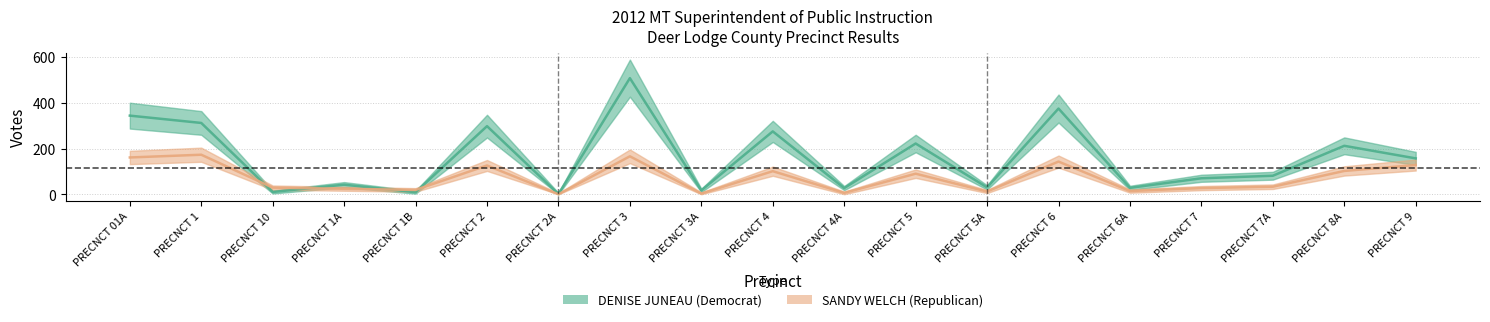

Is it true that SANDY WELCH (Republican) equals 33 at PRECNCT 9?

False